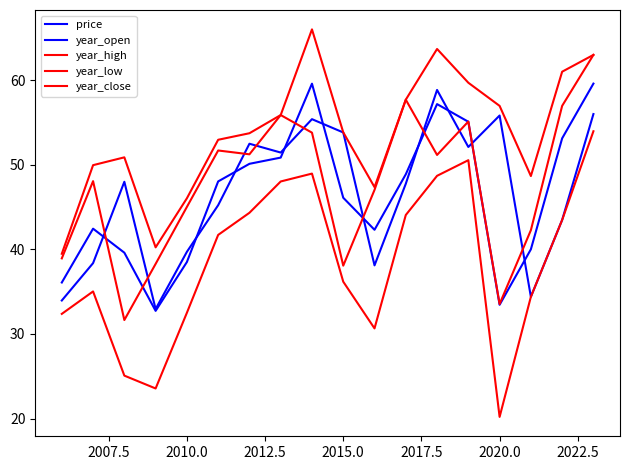

What is the maximum value shown in the chart?

66.0